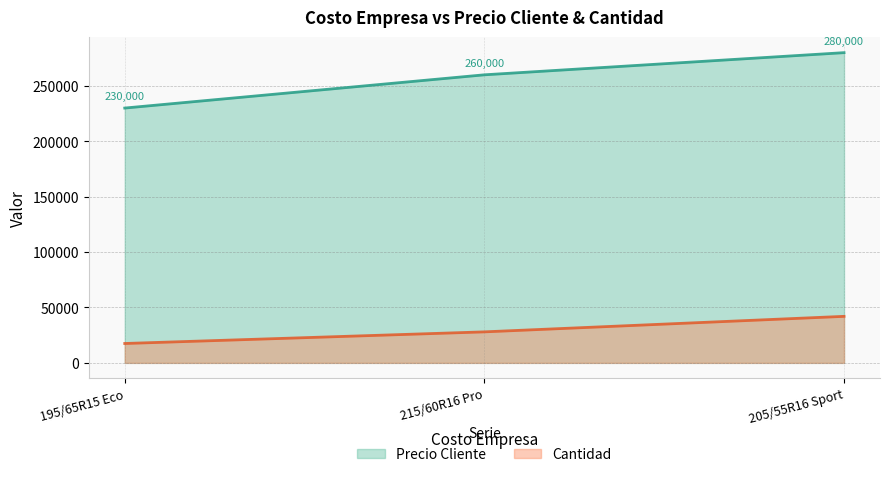

At which label is Precio Cliente closest to 255000?

215/60R16 Pro